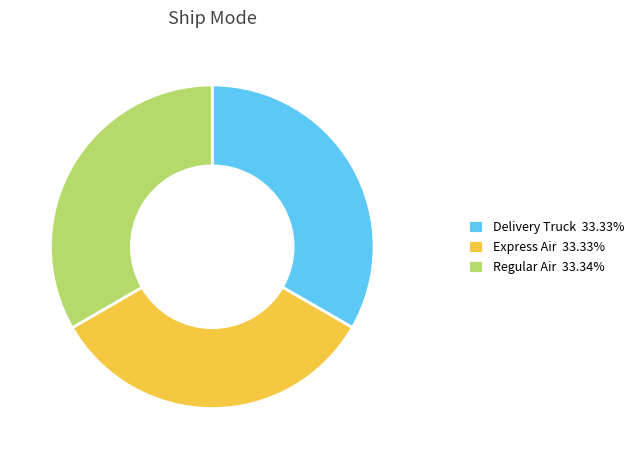

Is it true that Delivery Truck is 28% of the pie?

False